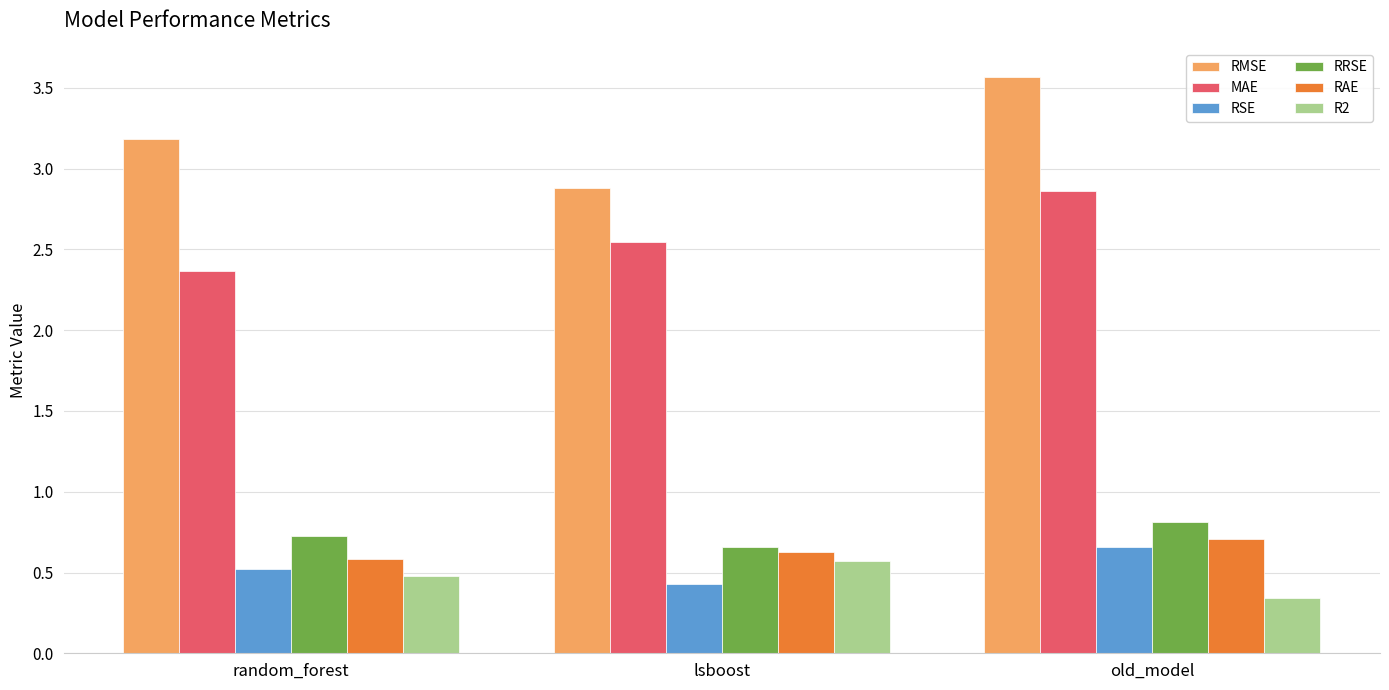

Rank the categories by R2 value from lowest to highest.

old_model, random_forest, lsboost